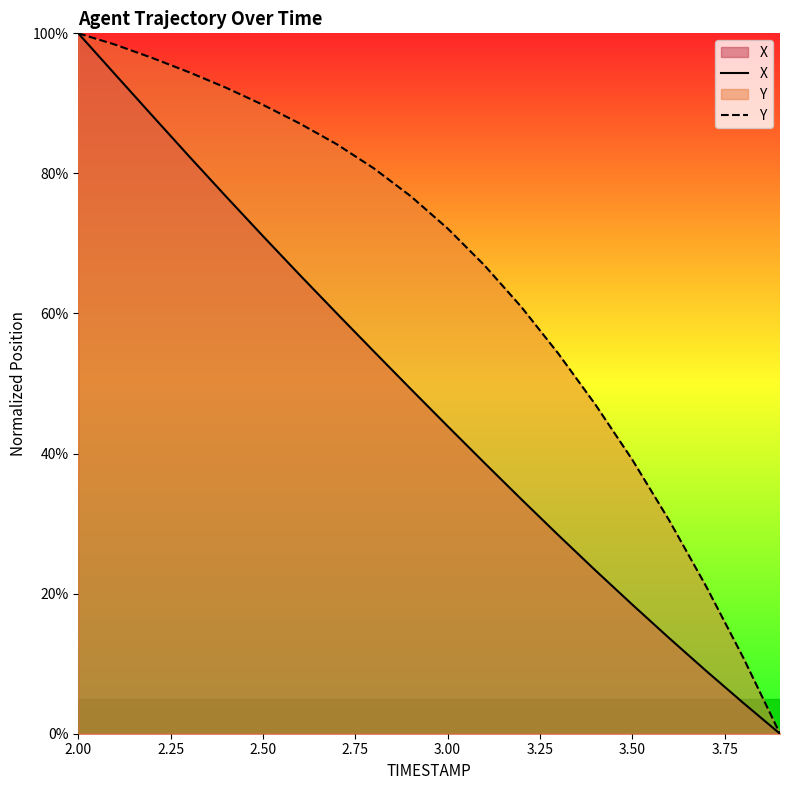

At which category is the sum across all series the highest?

2.00